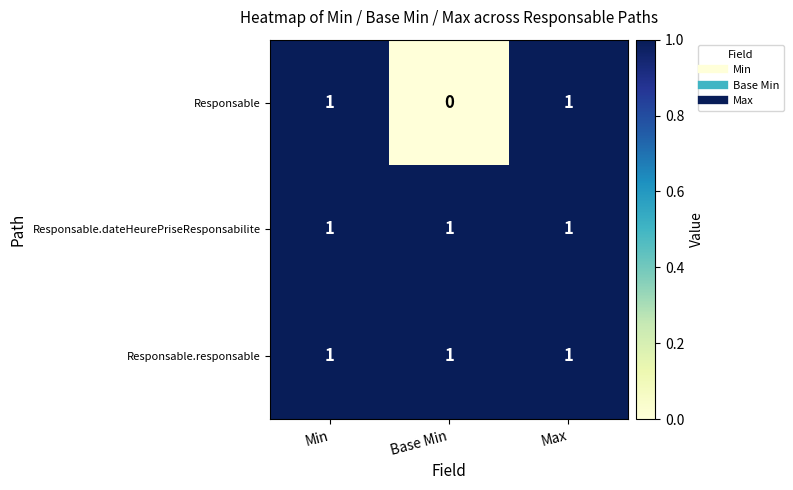

Reading left to right, transcribe all the data shown in this chart.

Responsable: Min=1	Base Min=0	Max=1
Responsable.dateHeurePriseResponsabilite: Min=1	Base Min=1	Max=1
Responsable.responsable: Min=1	Base Min=1	Max=1